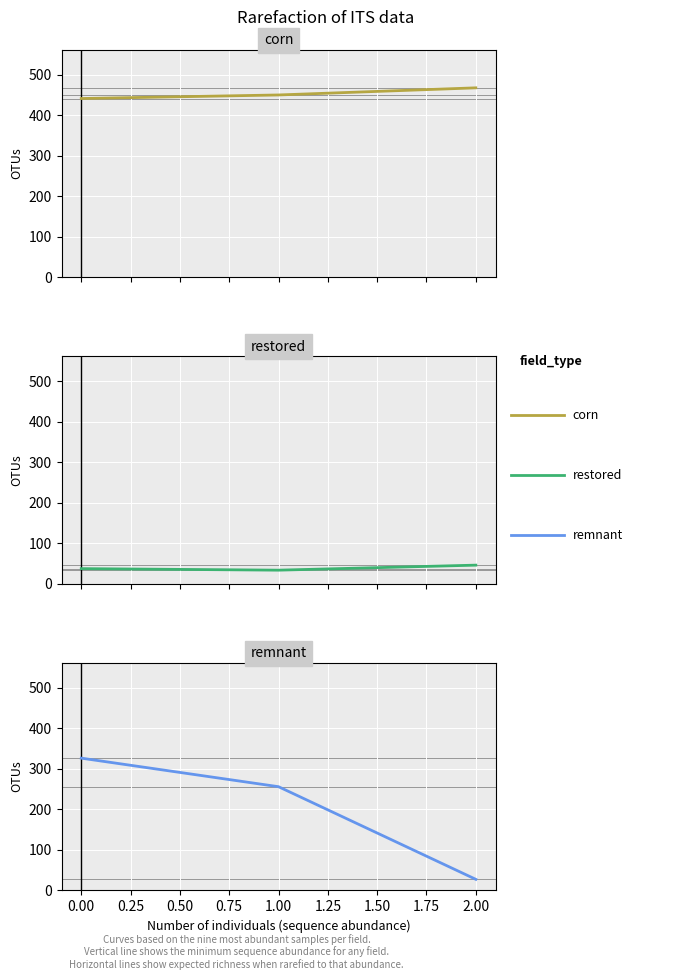

Which series has the largest total across all categories?

corn